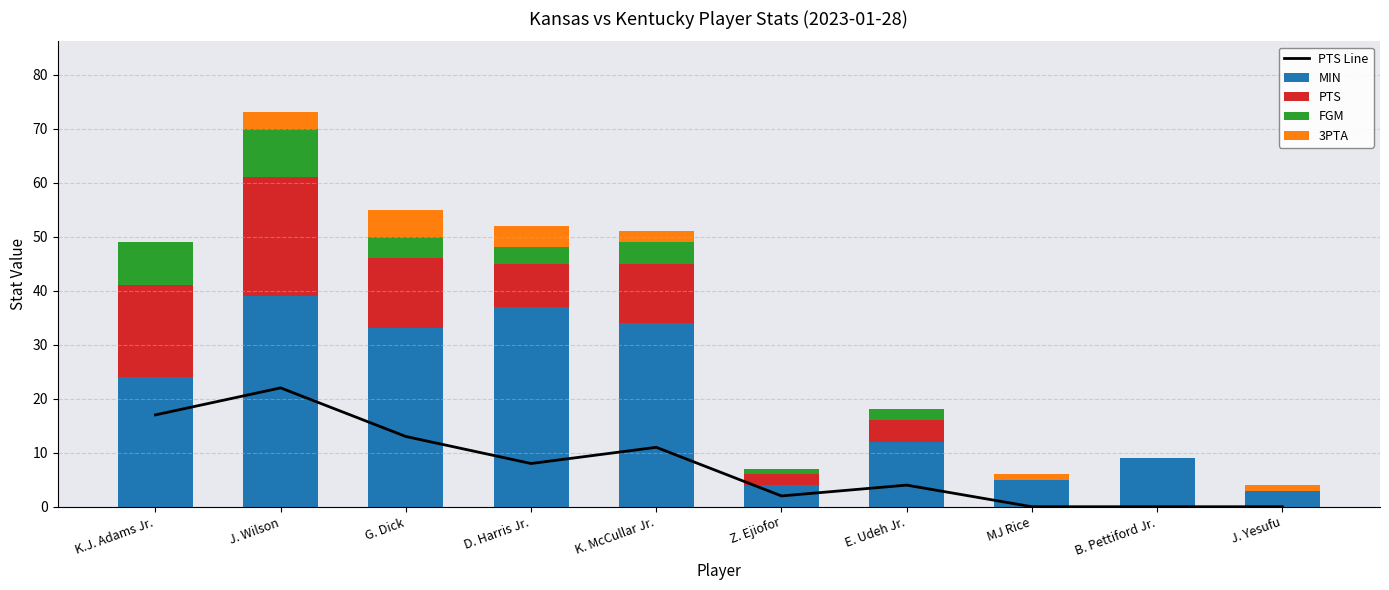

True or false: MIN has a value of 33 at G. Dick.

True